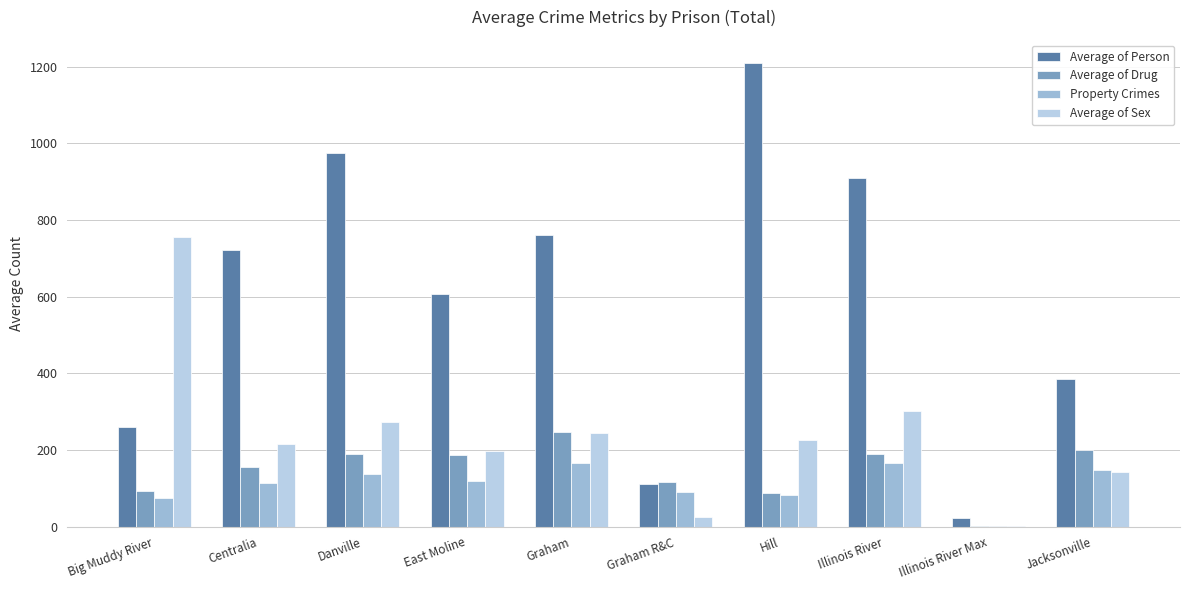

Where does the Property Crimes series first go above 119?

Danville